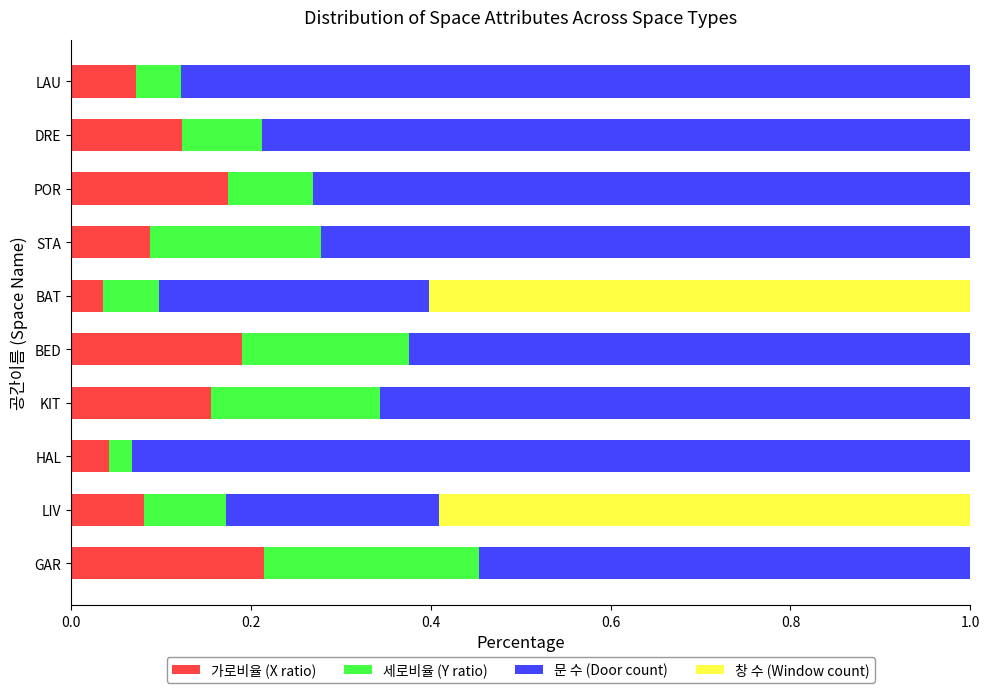

What is the total value across all series at GAR?

1.0